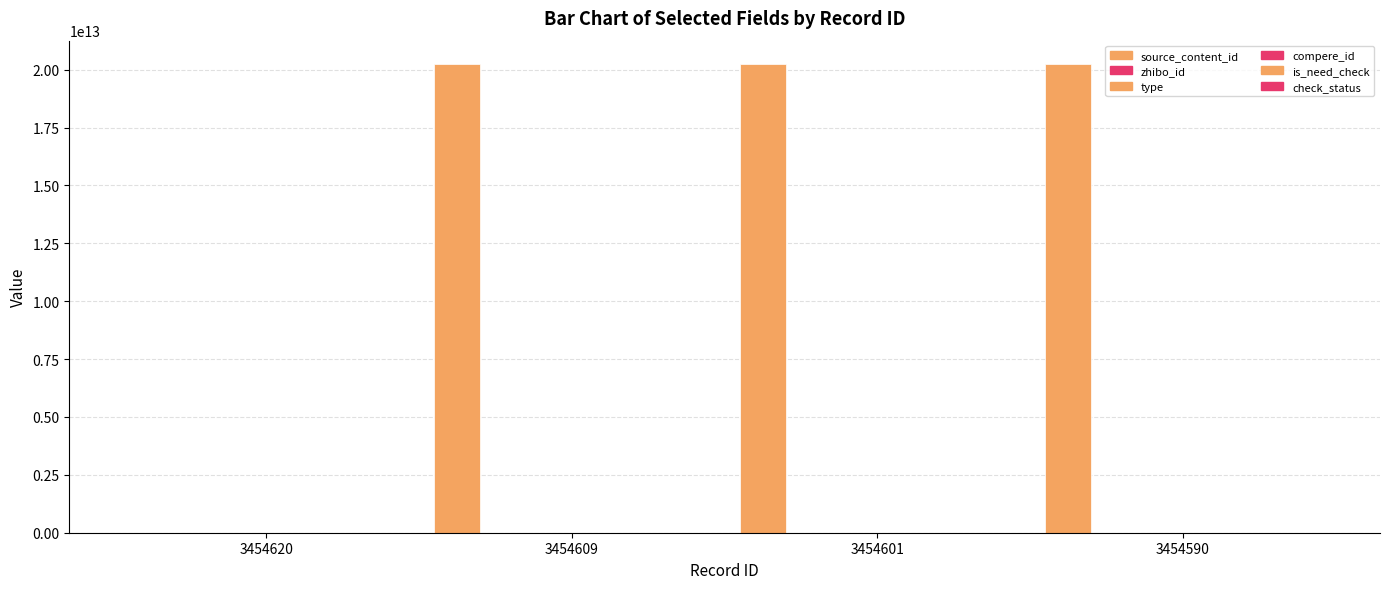

What is the average value of the source_content_id series?

15180087879471